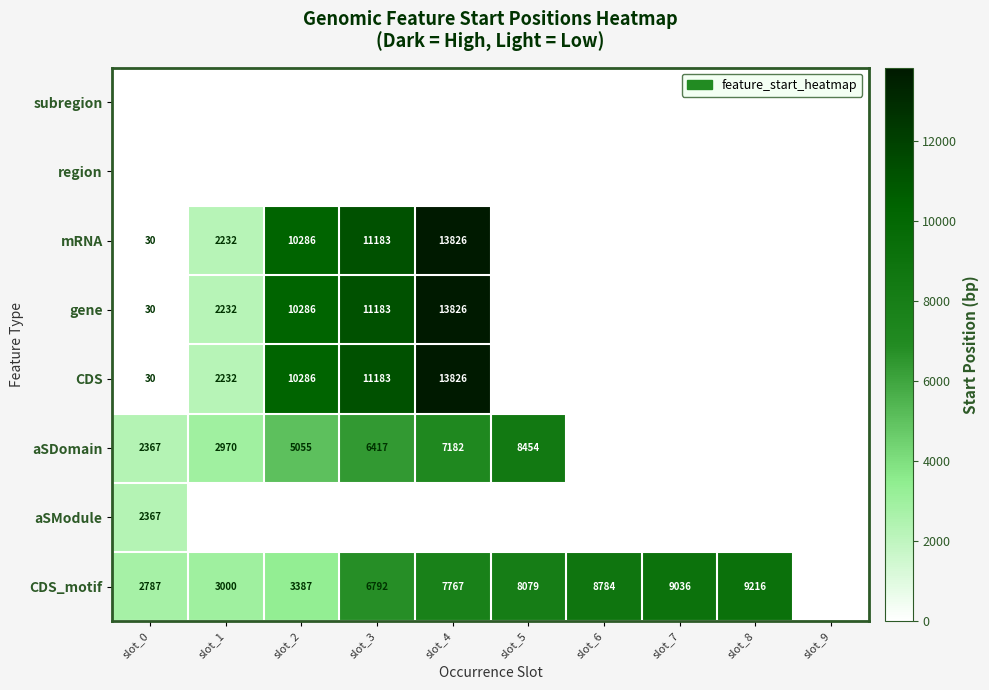

True or false: CDS has a value of 10286 at slot_2.

True